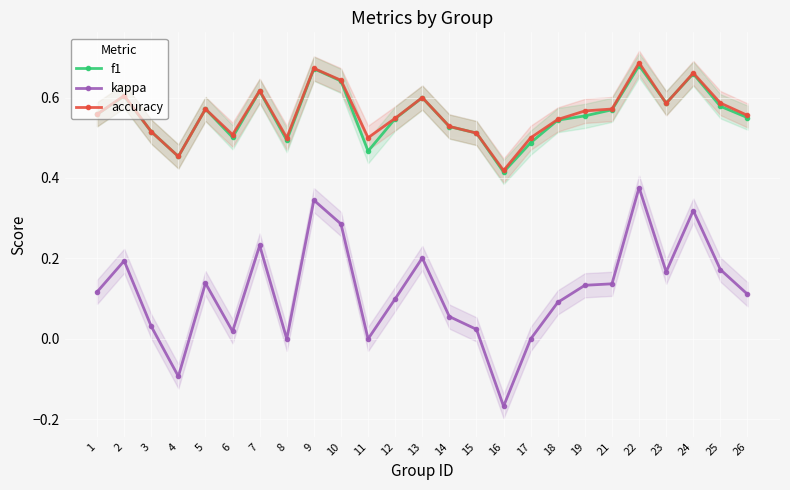

What is the value of the kappa point at the 12th from the left?

0.1